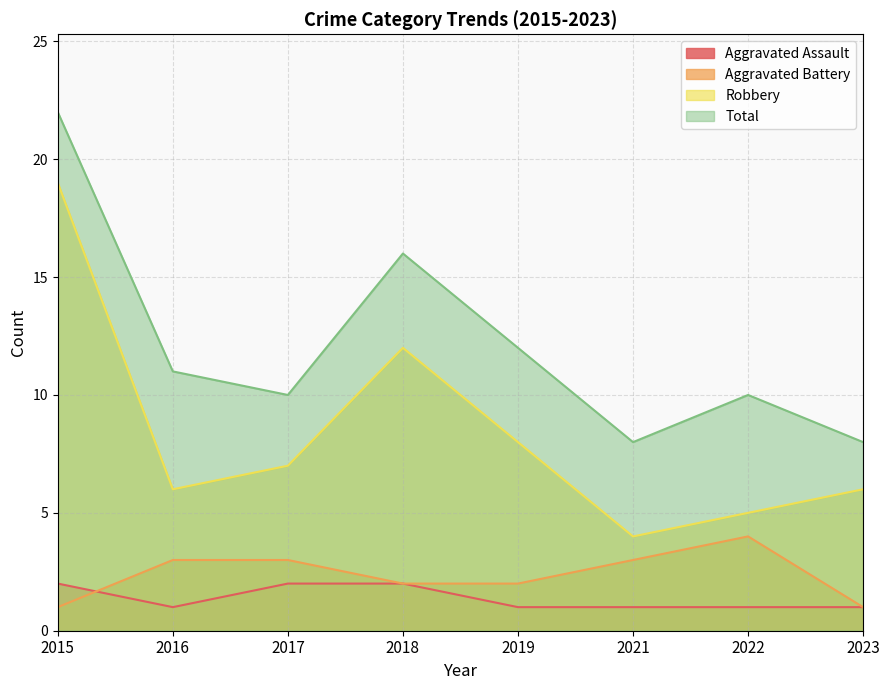

How many series are shown in this chart?

4